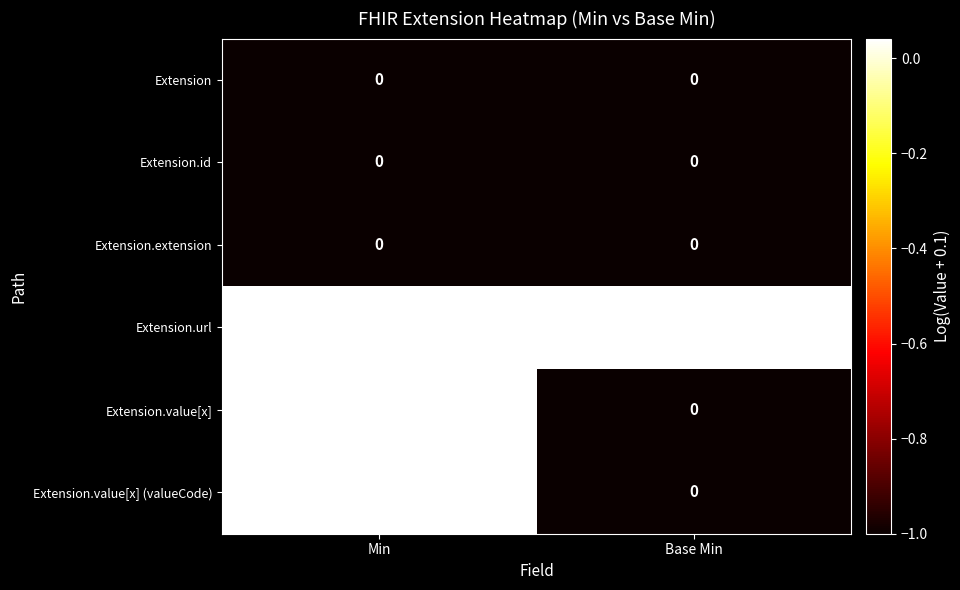

At which category is the sum across all series the highest?

Min